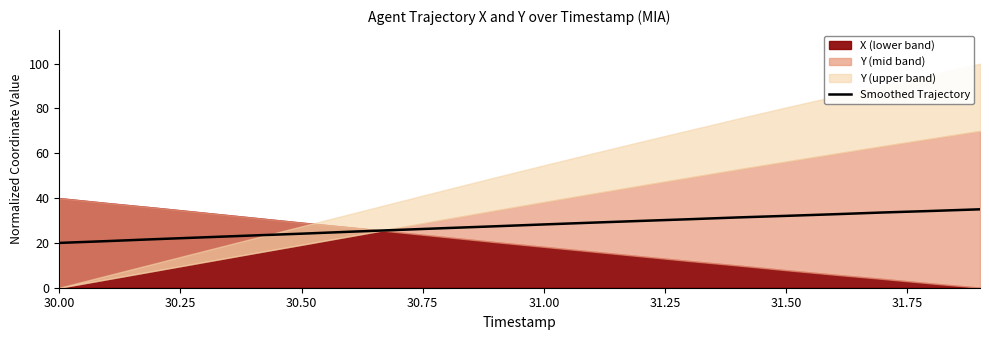

What is the maximum value for Smoothed Trajectory?

35.0